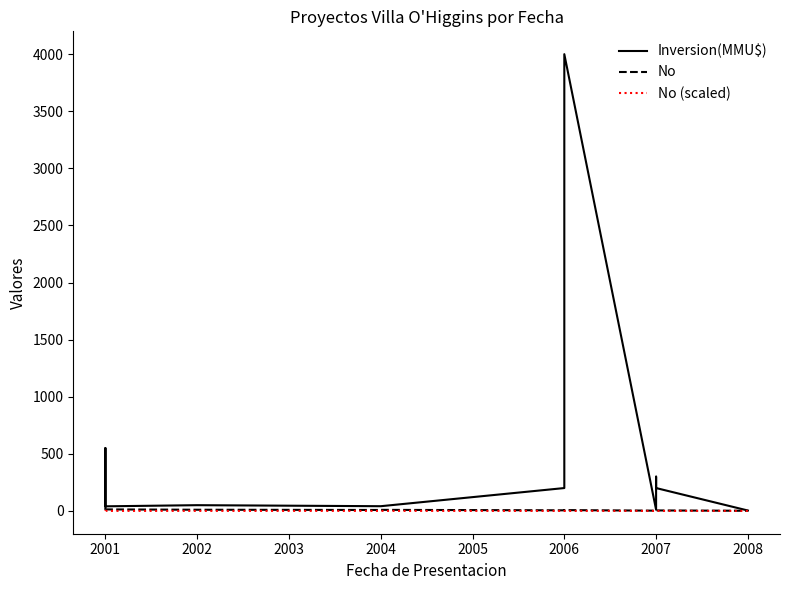

What is the value of the No (scaled) point at the 7th from the left?

0.1